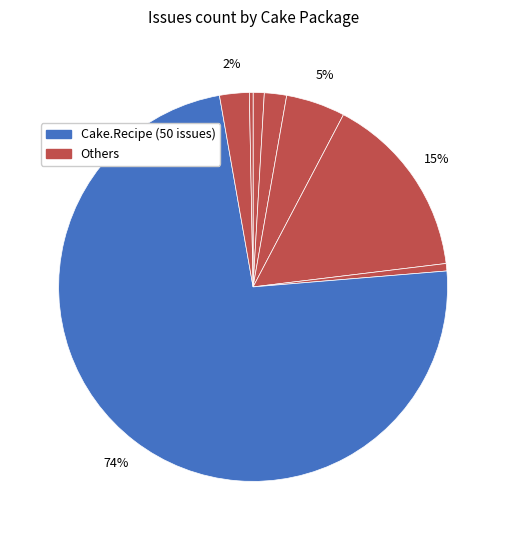

Count the number of slices in the pie.

8